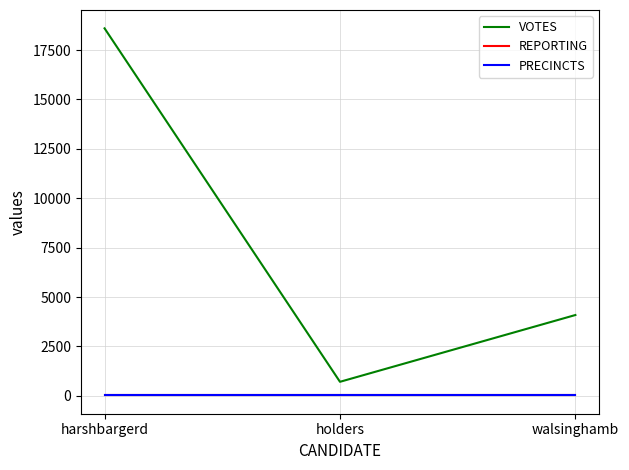

What position from the left is holders?

2